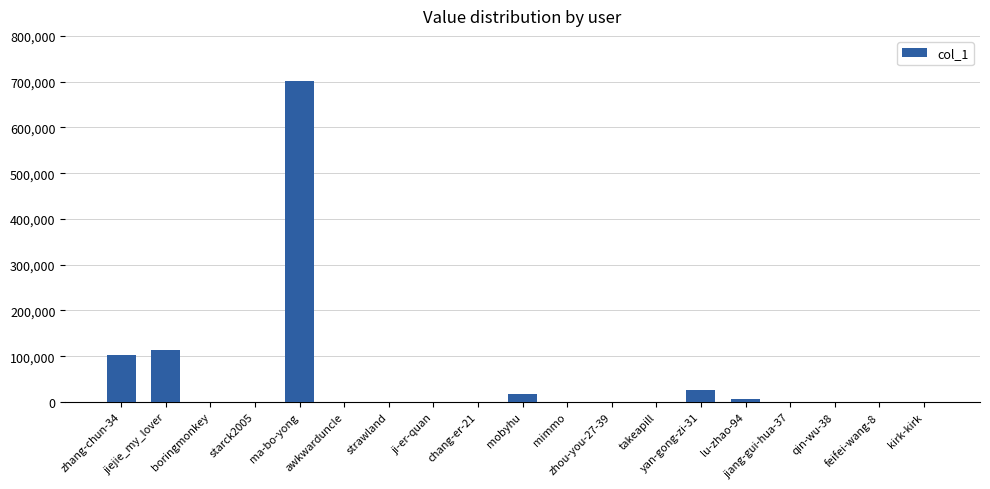

True or false: the data shows 36 at qin-wu-38.

True